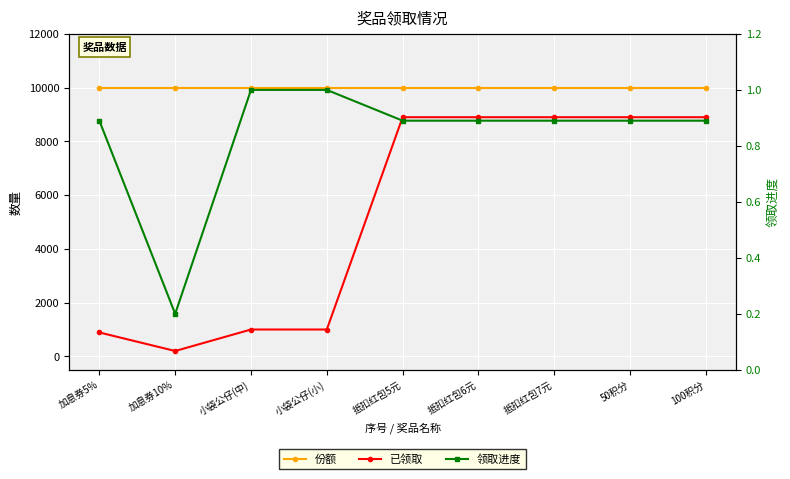

Reading left to right, what are all the values shown in this chart?

份额: 加息券5%=10000.0	加息券10%=10000.0	小袋公仔(中)=10000.0	小袋公仔(小)=10000.0	抵扣红包5元=10000.0	抵扣红包6元=10000.0	抵扣红包7元=10000.0	50积分=10000.0	100积分=10000.0
已领取: 加息券5%=890.0	加息券10%=200.0	小袋公仔(中)=1000.0	小袋公仔(小)=1000.0	抵扣红包5元=8900.0	抵扣红包6元=8900.0	抵扣红包7元=8900.0	50积分=8900.0	100积分=8900.0
领取进度: 加息券5%=0.9	加息券10%=0.2	小袋公仔(中)=1.0	小袋公仔(小)=1.0	抵扣红包5元=0.9	抵扣红包6元=0.9	抵扣红包7元=0.9	50积分=0.9	100积分=0.9